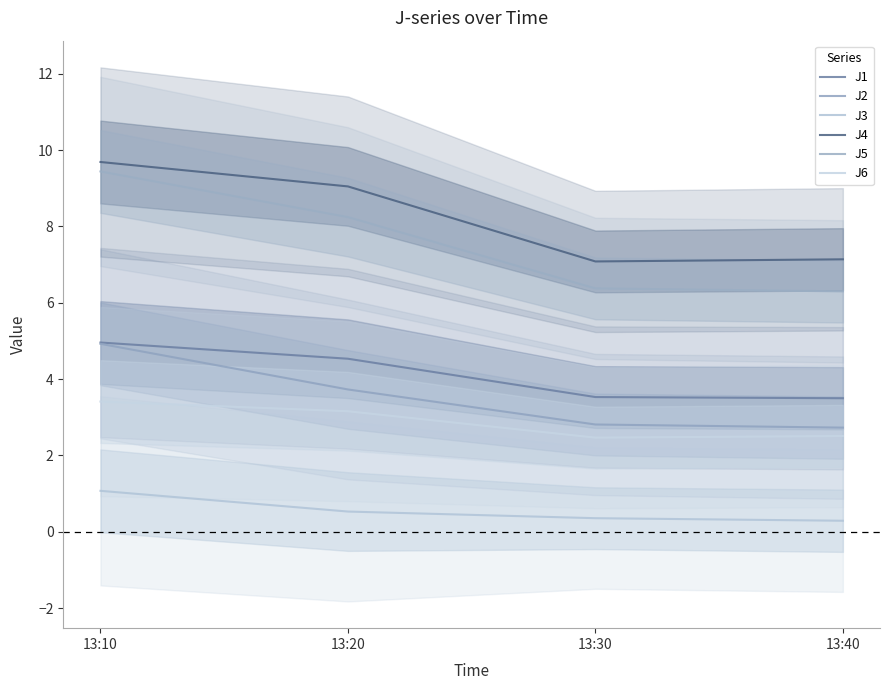

True or false: J3 and J1 intersect in this chart.

False